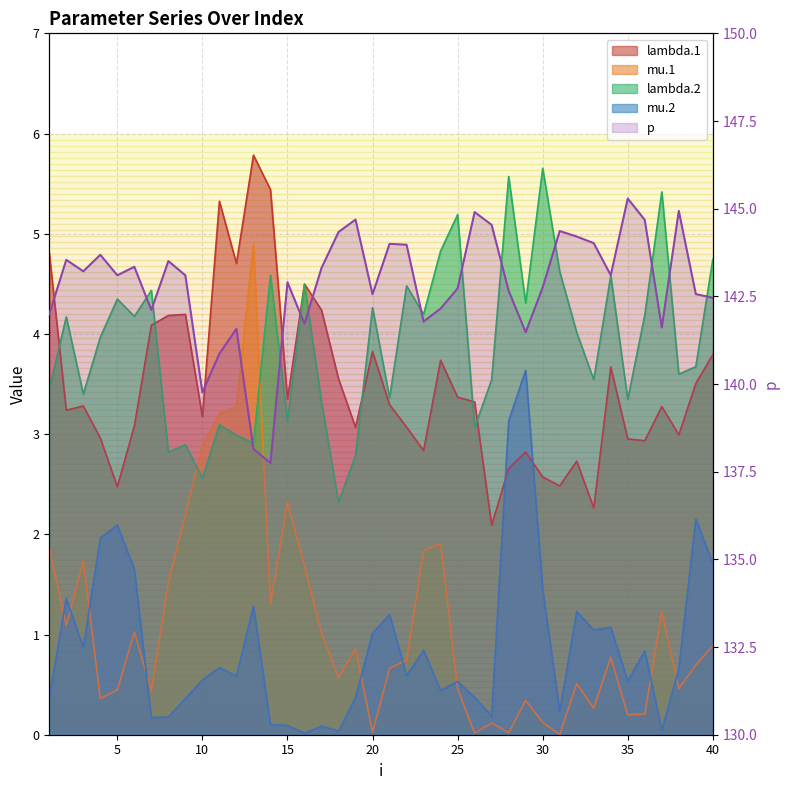

What is the greatest value displayed?

145.3